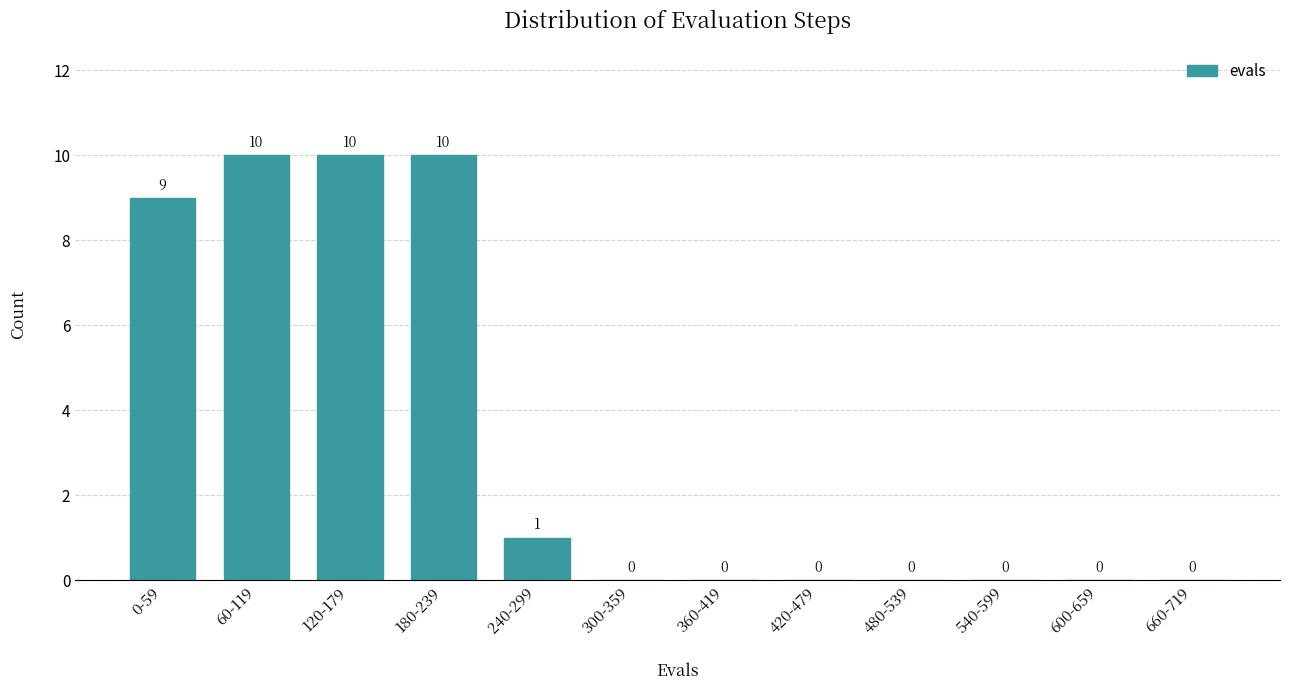

Reading right to left, transcribe all the data shown in this chart.

660-719=0	600-659=0	540-599=0	480-539=0	420-479=0	360-419=0	300-359=0	240-299=1	180-239=10	120-179=10	60-119=10	0-59=9